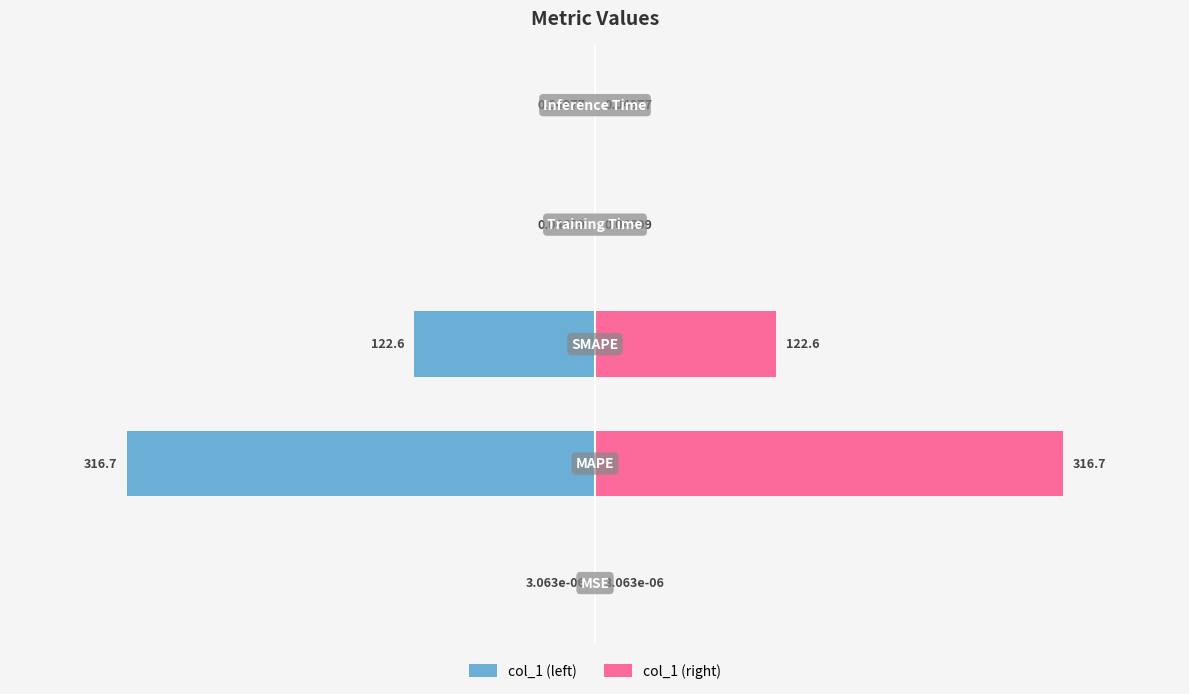

Is it true that col_1 (right) equals 0.0 at 4?

True